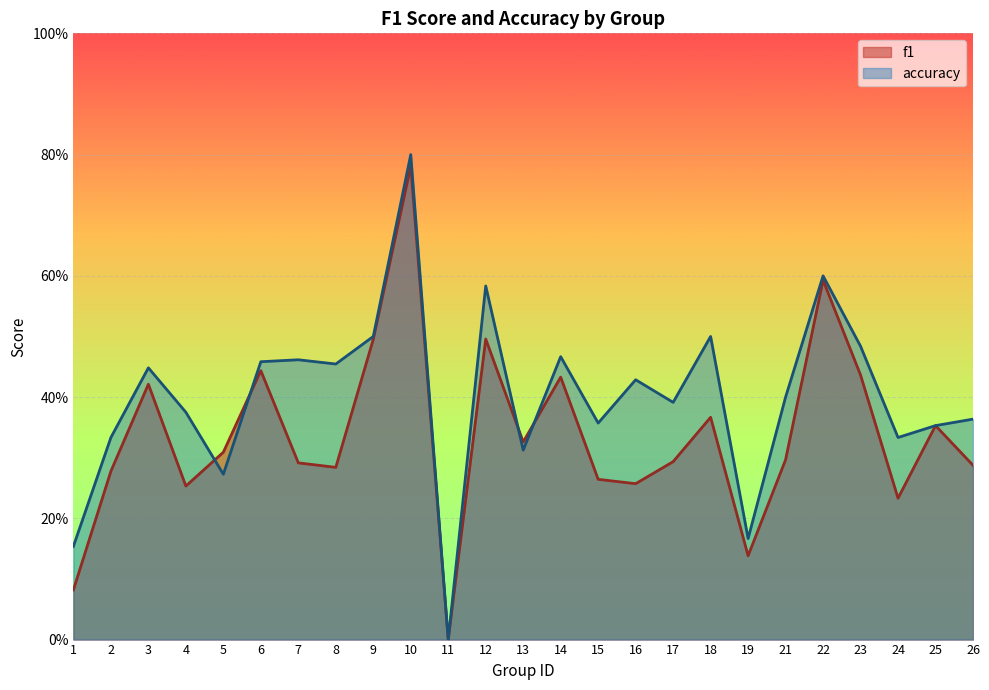

How many interior local peaks does the f1 series have?

8